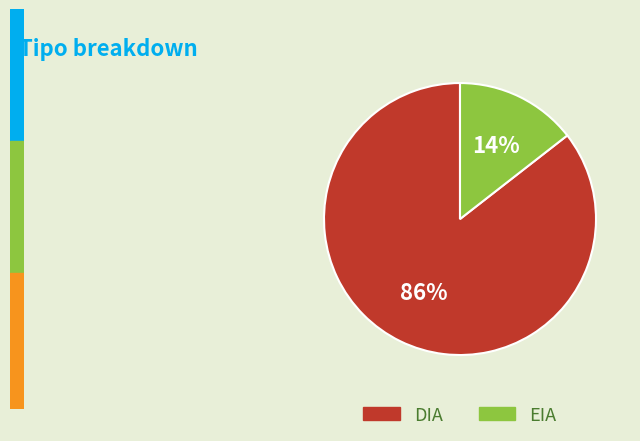

Is the sum of DIA and EIA greater than half?

Yes